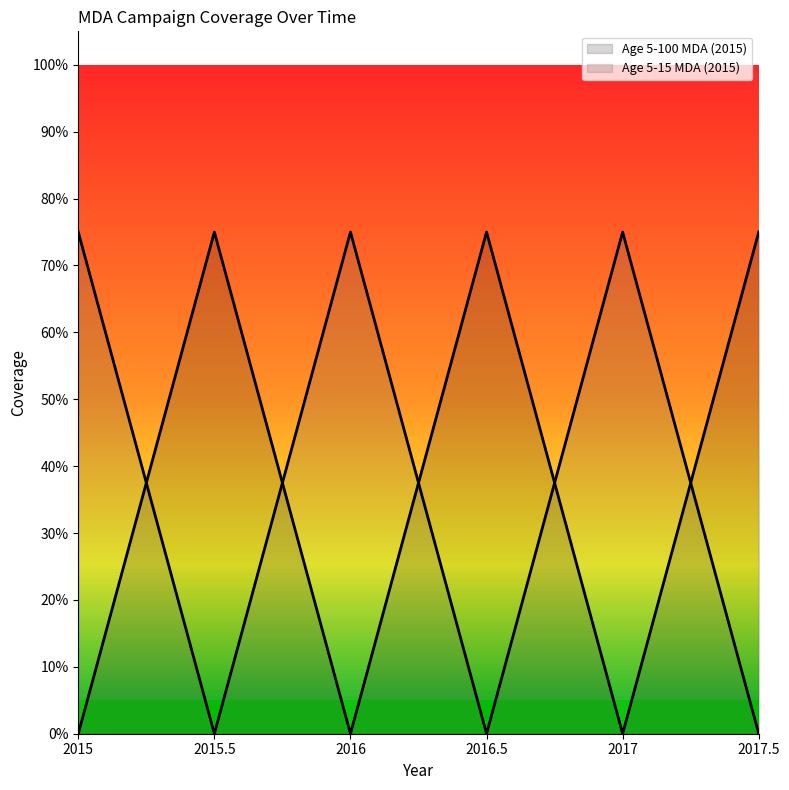

Rank the series at 2015 from highest to lowest value.

Age 5-15 MDA (2015) line, Age 5-100 MDA (2015) line